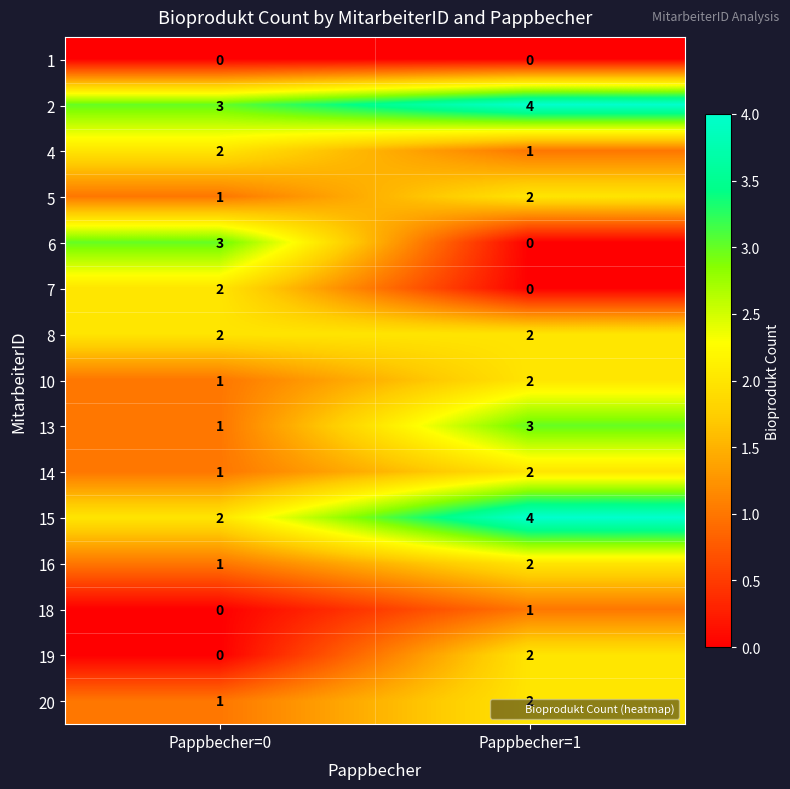

List the labels in order of 16 value, smallest first.

Pappbecher=0, Pappbecher=1